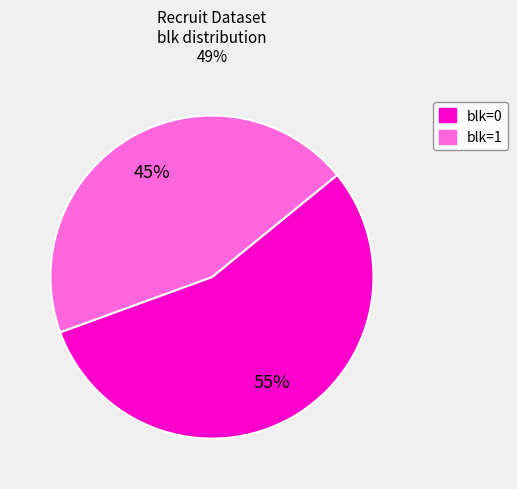

To the nearest percent, what is the average slice percentage?

50%